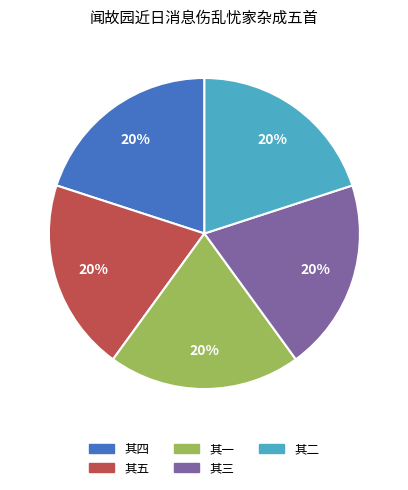

Is there a majority slice in this chart?

No